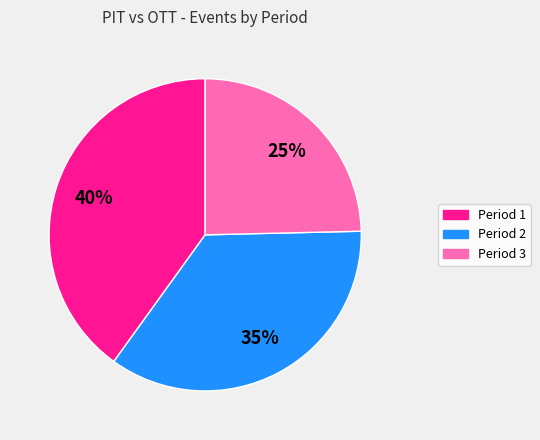

To the nearest percent, what portion does Period 2 represent?

35%